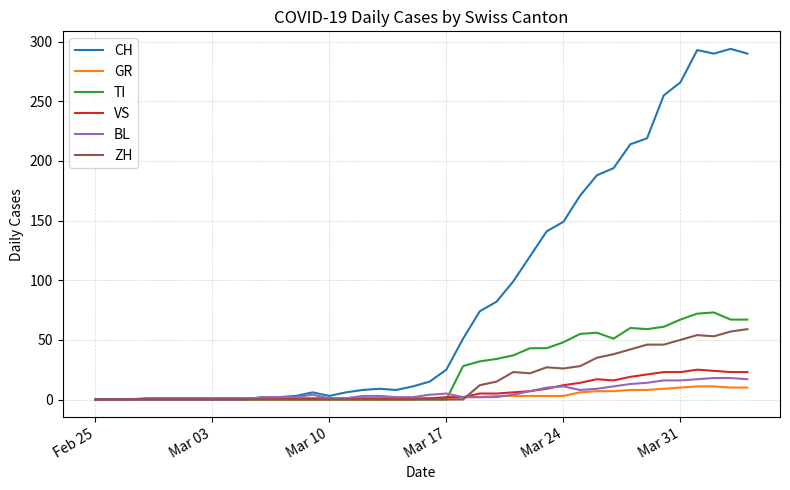

Which series has the largest total across all categories?

CH